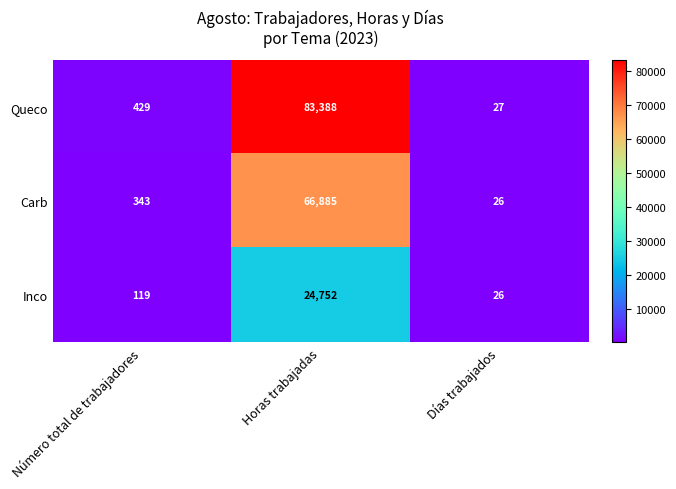

True or false: Queco has a value of 114243 at Horas trabajadas.

False